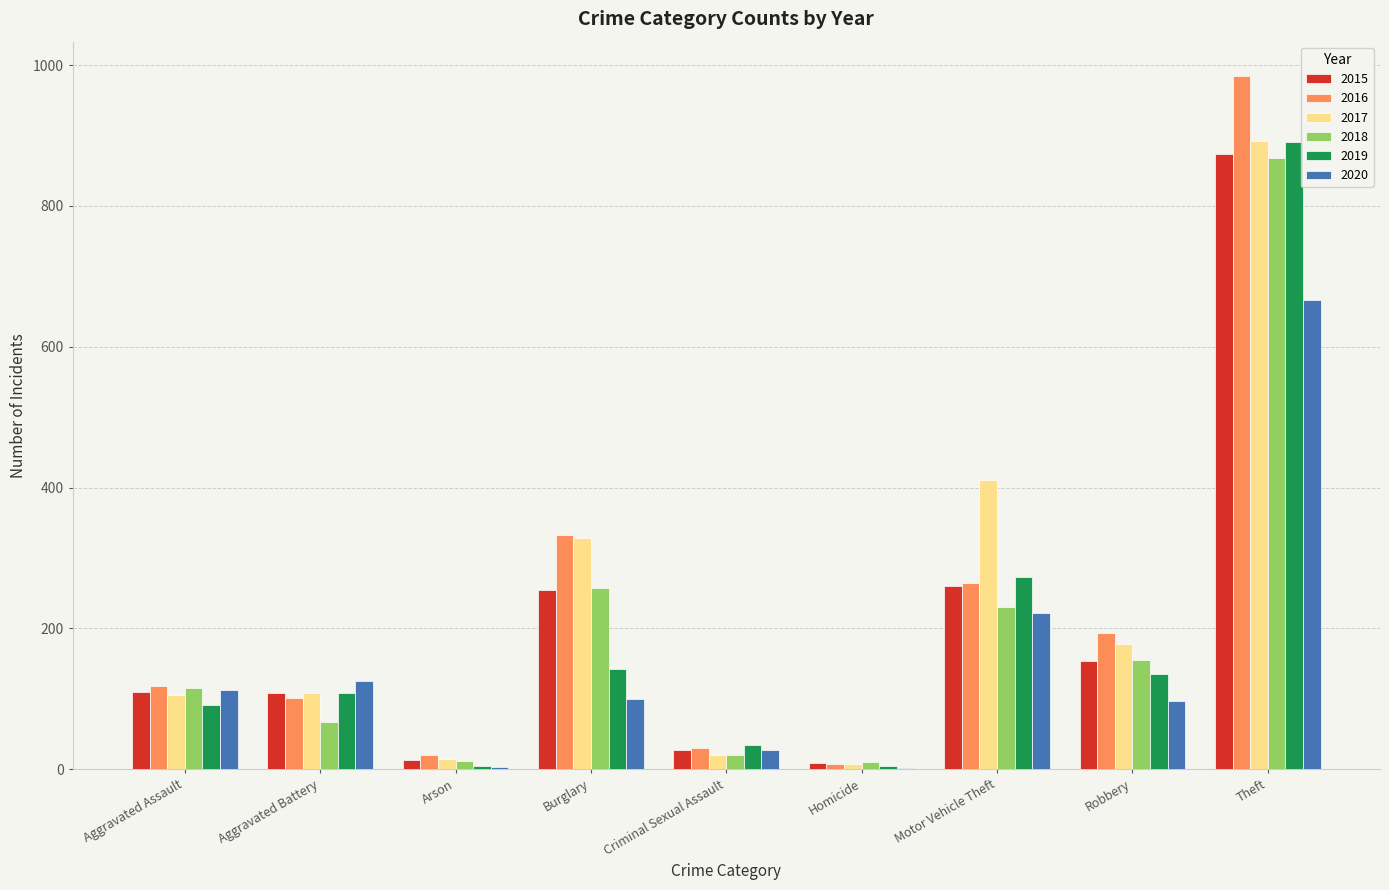

Which category has the highest value across all series?

Theft